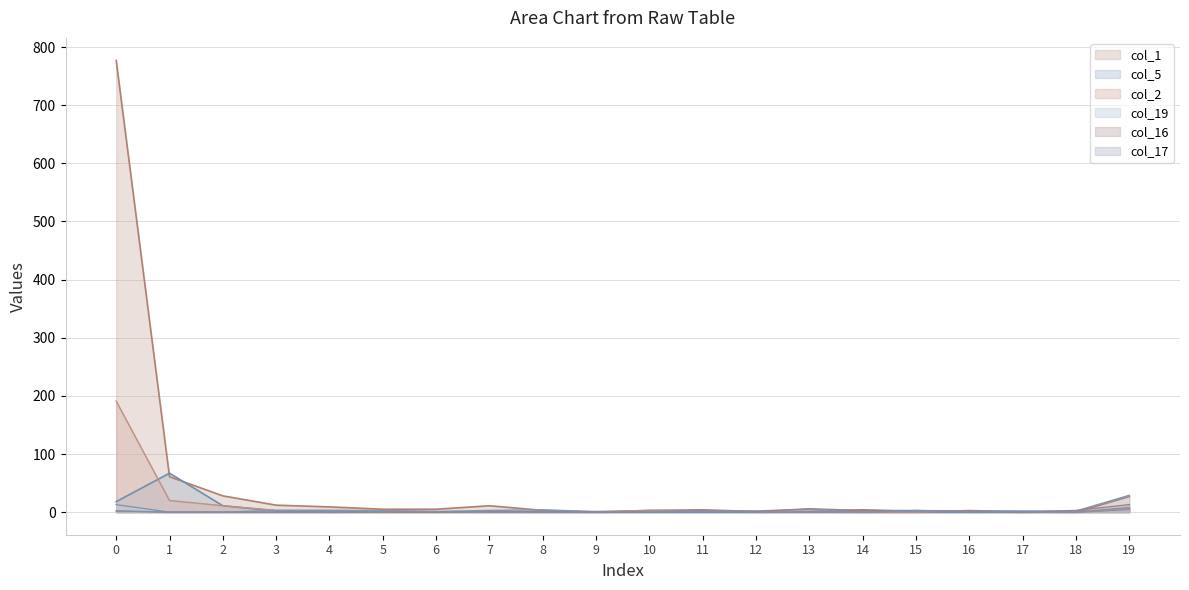

True or false: col_5 has more than 2 interior local peaks.

True